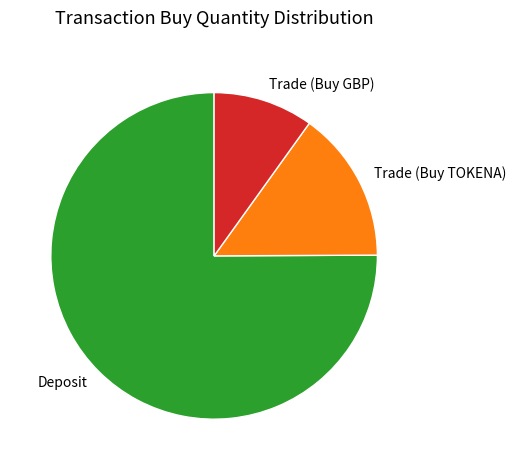

Is it true that Trade (Buy TOKENA) is 26% of the pie?

False